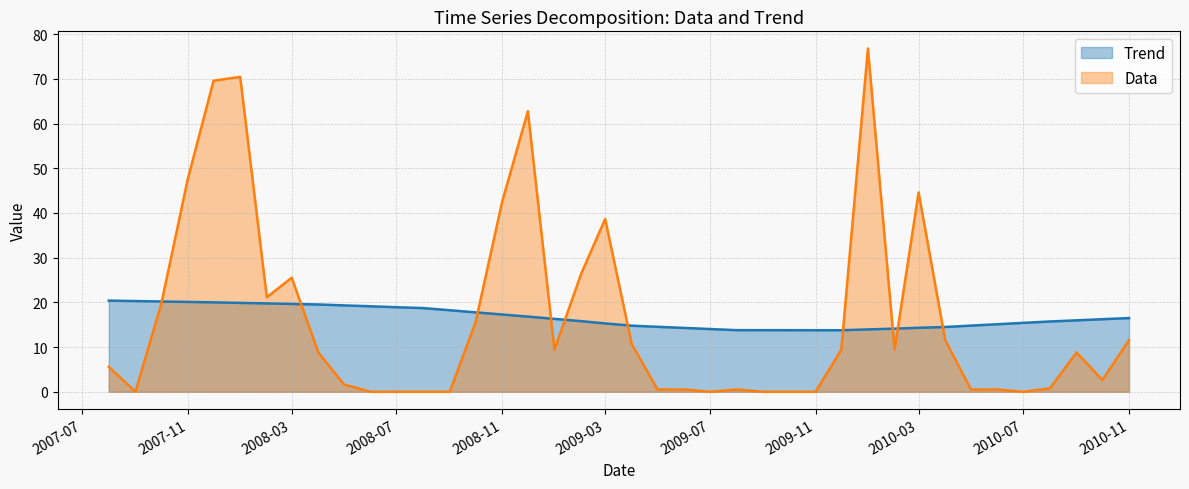

Which category has the highest value in the Data series?

2010-01-01